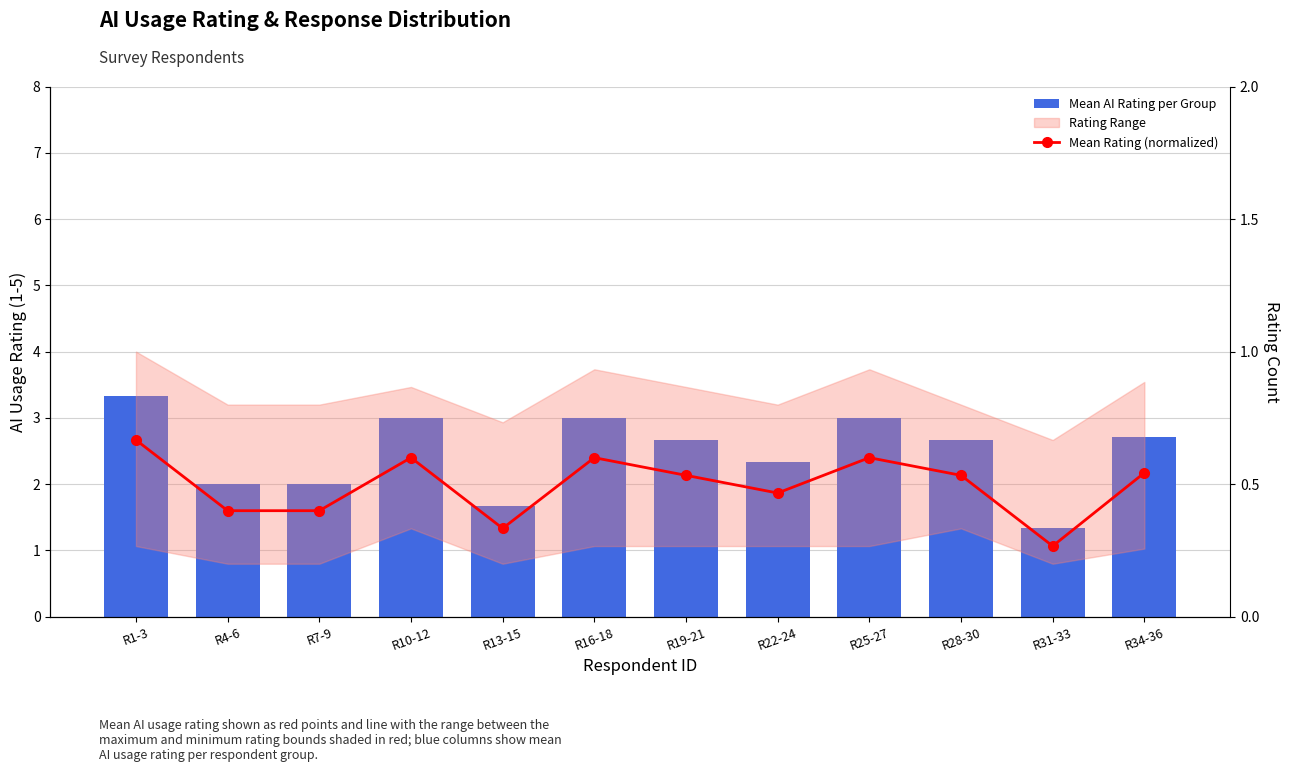

Rank the categories by Mean AI Rating per Group value from highest to lowest.

R1-3, R10-12, R16-18, R25-27, R34-36, R19-21, R28-30, R22-24, R4-6, R7-9, R13-15, R31-33